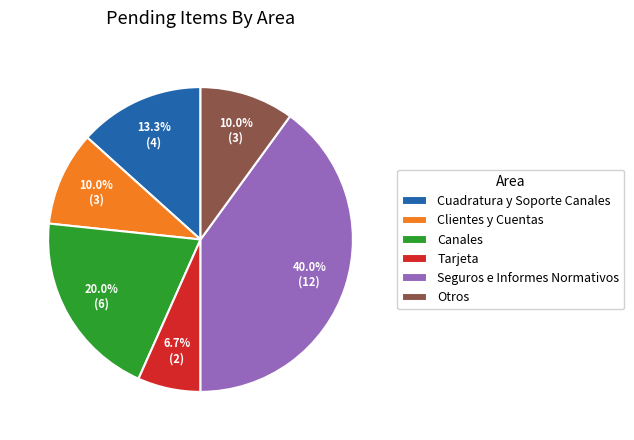

Is it true that Otros is 10% of the pie?

True